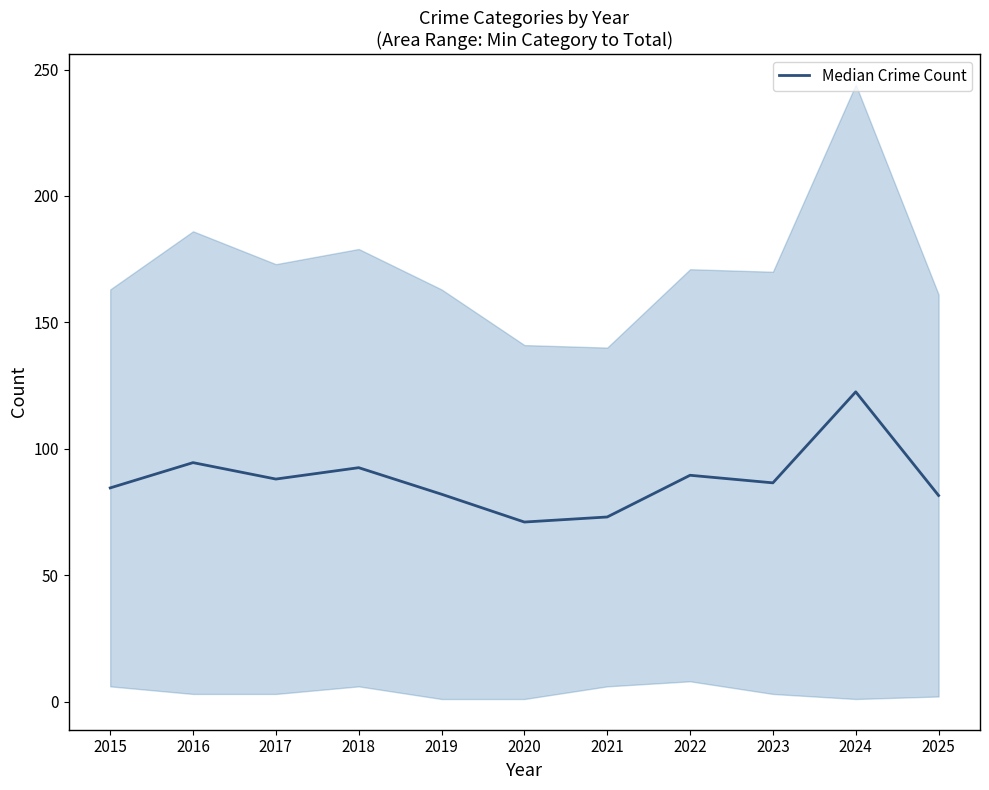

List the labels in order of value, largest first.

2024, 2016, 2018, 2022, 2017, 2023, 2015, 2019, 2025, 2021, 2020